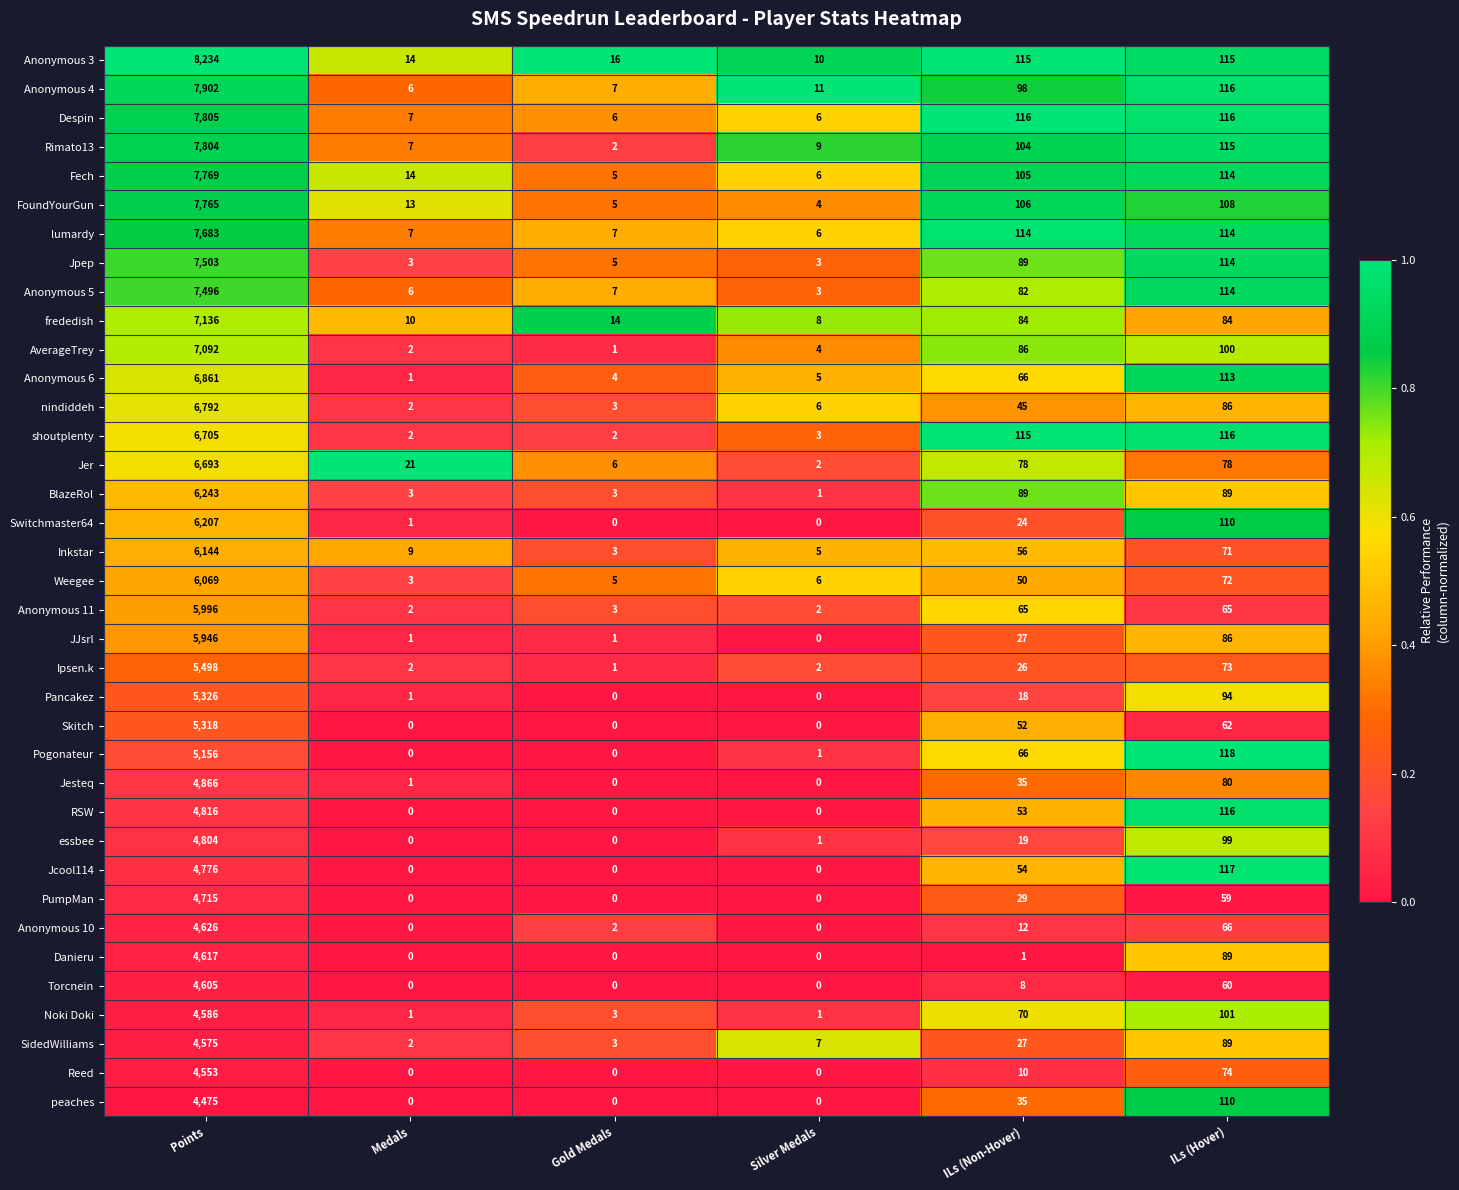

Rank the series by their maximum value, from highest to lowest.

Anonymous 3, Anonymous 4, Despin, Rimato13, Fech, FoundYourGun, lumardy, Jpep, Anonymous 5, frededish, AverageTrey, Anonymous 6, nindiddeh, shoutplenty, Jer, BlazeRol, Switchmaster64, Inkstar, Weegee, Anonymous 11, JJsrl, Ipsen.k, Pancakez, Skitch, Pogonateur, Jesteq, RSW, essbee, Jcool114, PumpMan, Anonymous 10, Danieru, Torcnein, Noki Doki, SidedWilliams, Reed, peaches